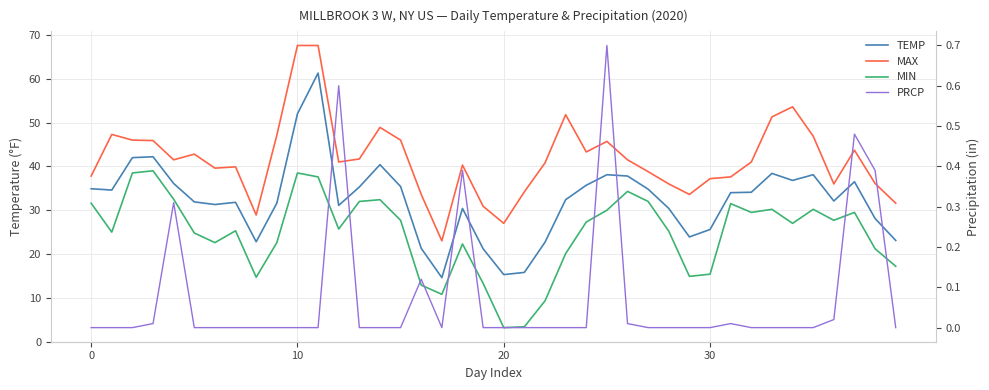

At which category does PRCP reach its first local valley?

17